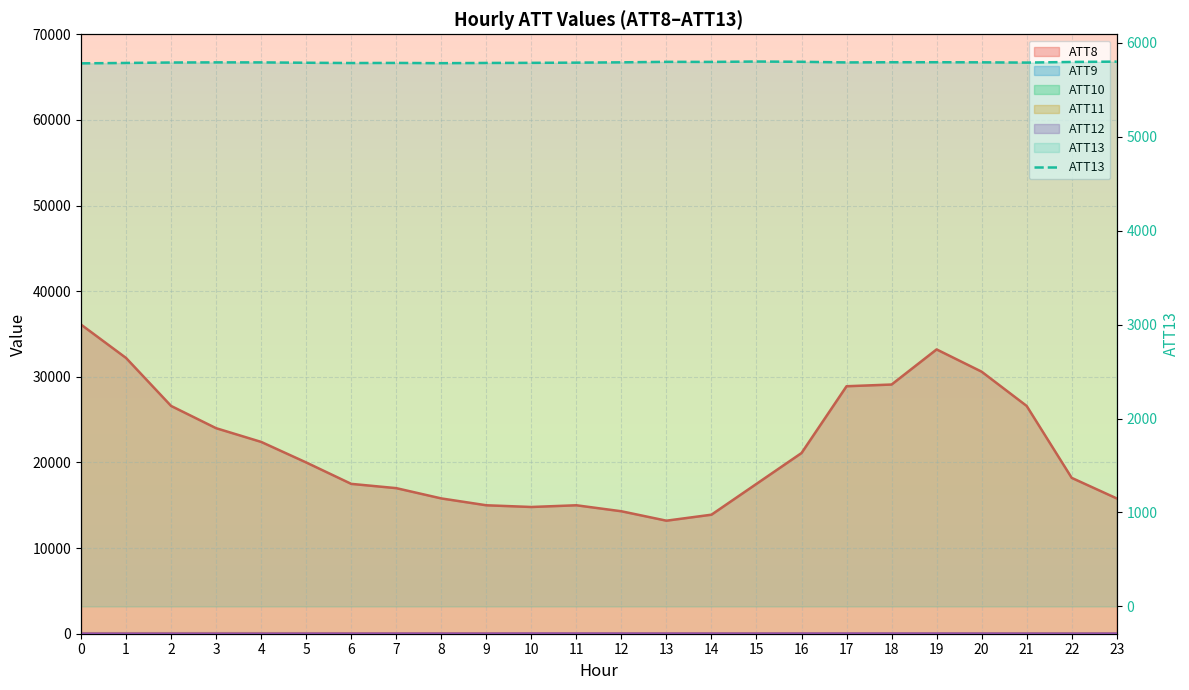

Approximately how many times larger is the value at 5 compared to 17?

1.0